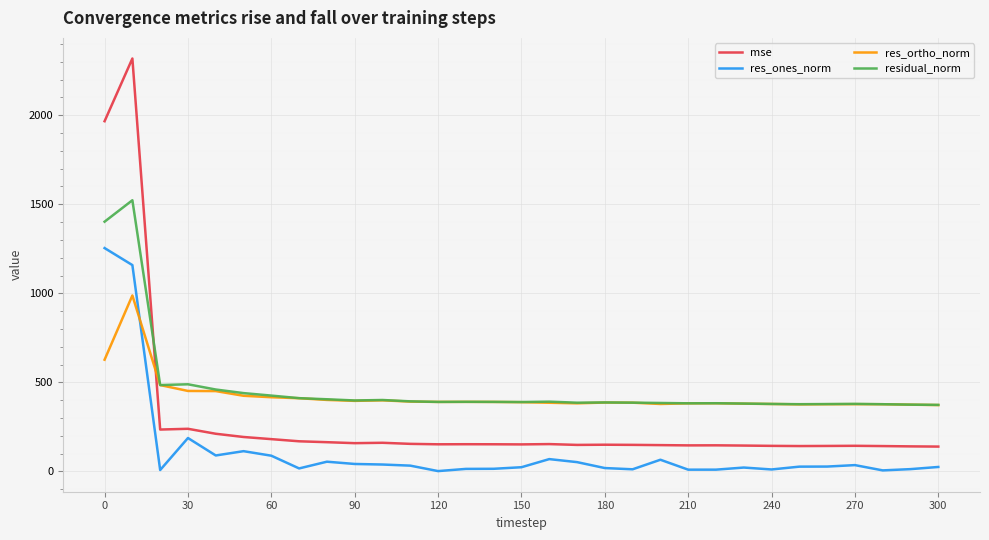

At how many categories does at least one series exceed 2024?

1